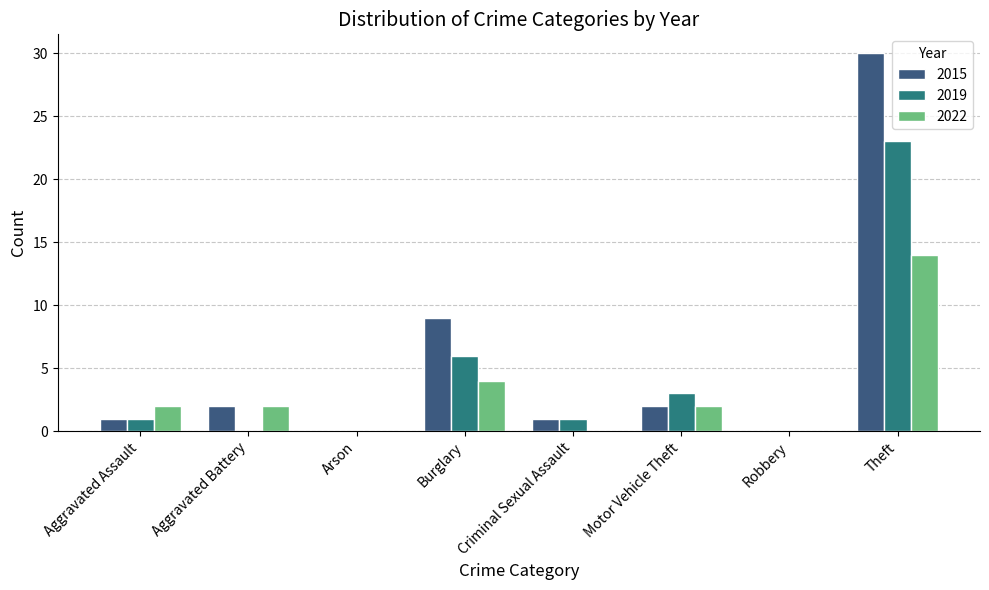

What is the total value across all series at Aggravated Assault?

4